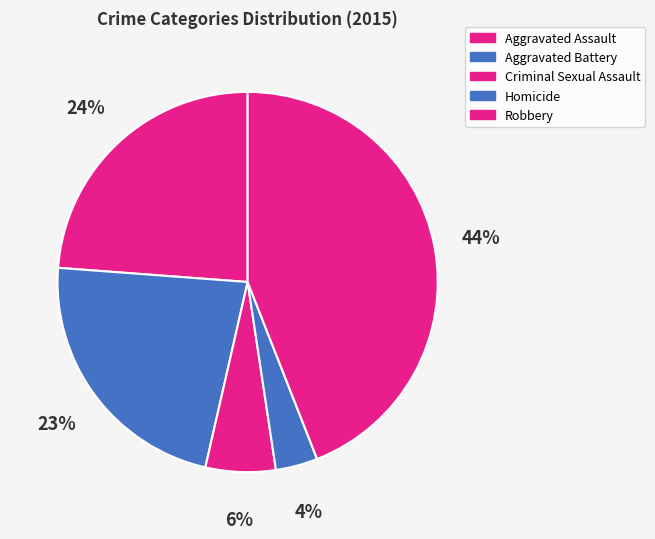

Is it true that Robbery is 59% of the pie?

False